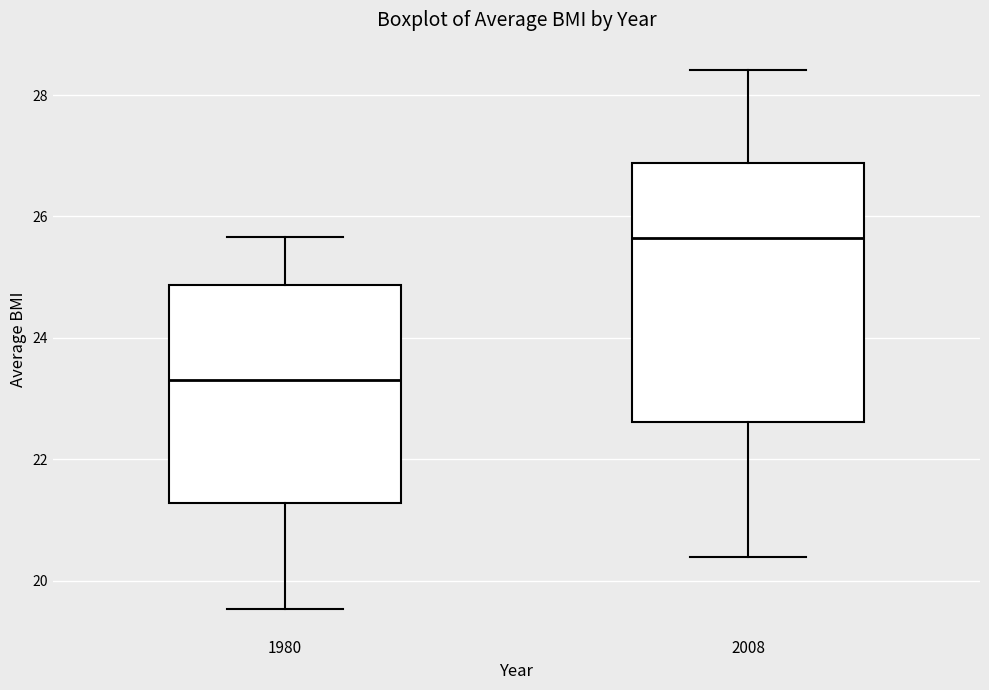

Reading left to right, read every box against the y-axis: the position of its median line, the range the box covers, and the ends of its whiskers. The values are not printed on the chart, so give them approximately, as read against the axis.

1980: median 23.4, box 21.2 to 24.8, whiskers 19.6 to 25.6
2008: median 25.6, box 22.6 to 26.8, whiskers 20.4 to 28.4